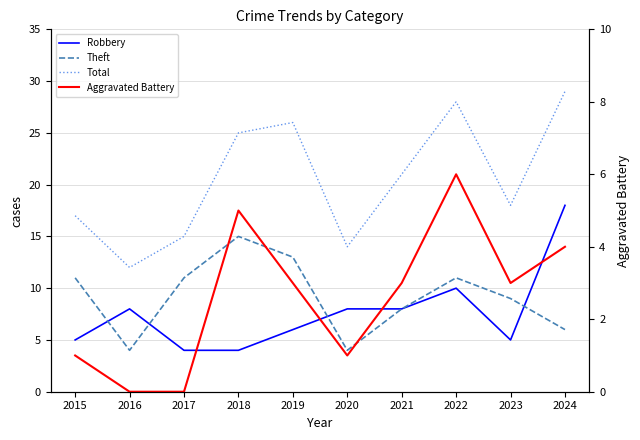

Count the number of categories in the chart.

10